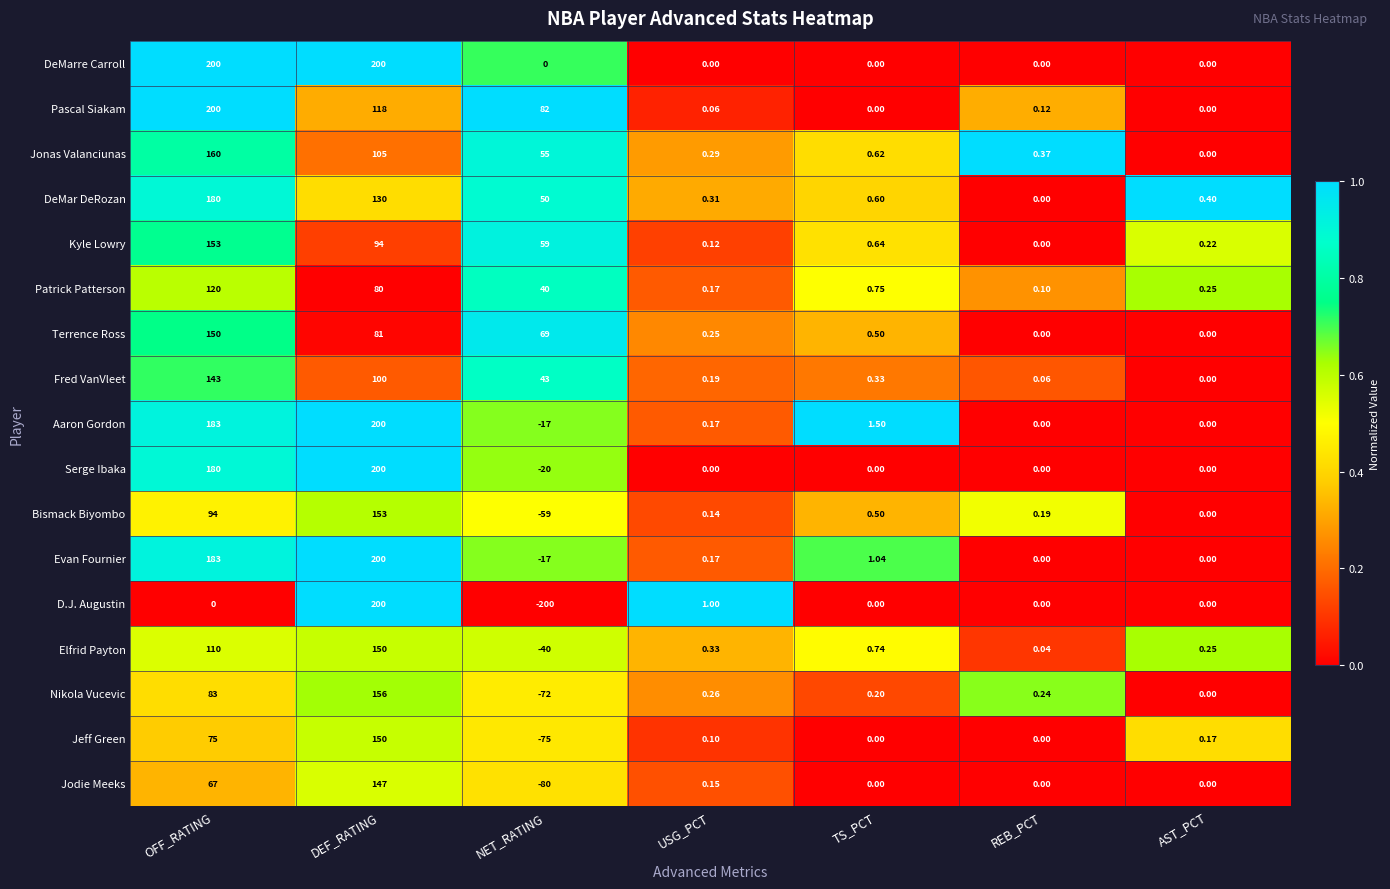

Which series has the largest total across all categories?

Pascal Siakam